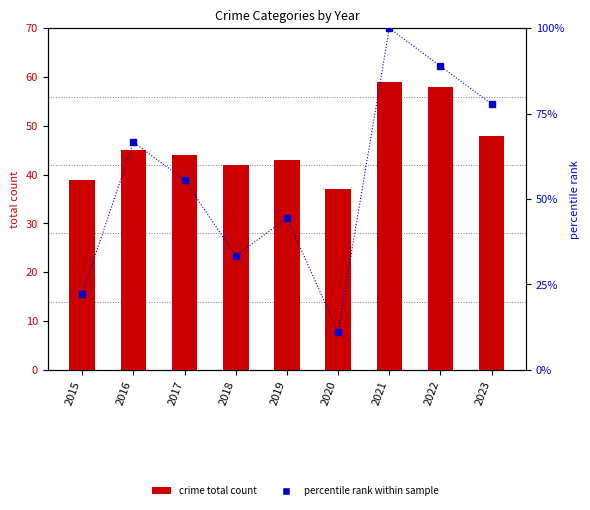

Reading right to left, transcribe all the data shown in this chart.

crime total count: 2023=48.0	2022=58.0	2021=59.0	2020=37.0	2019=43.0	2018=42.0	2017=44.0	2016=45.0	2015=39.0
percentile rank within sample: 2023=77.8	2022=88.9	2021=100.0	2020=11.1	2019=44.4	2018=33.3	2017=55.6	2016=66.7	2015=22.2